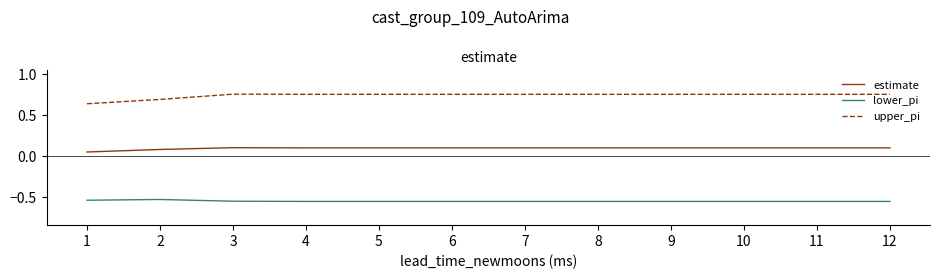

True or false: upper_pi has a value of 0.5 at 12.

False